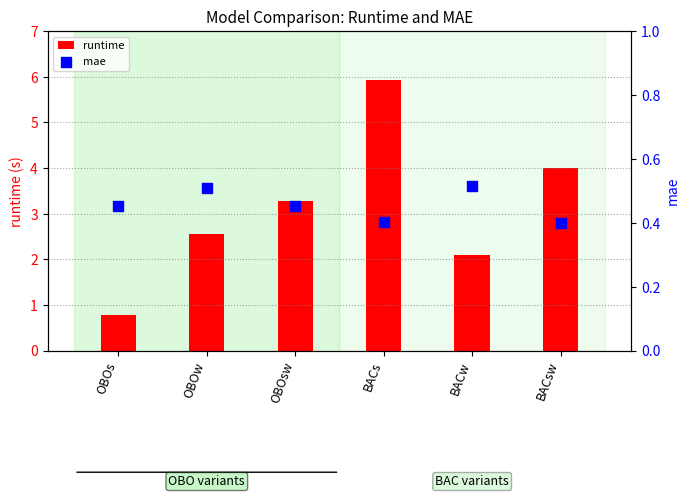

Which series reaches the maximum Y coordinate?

runtime